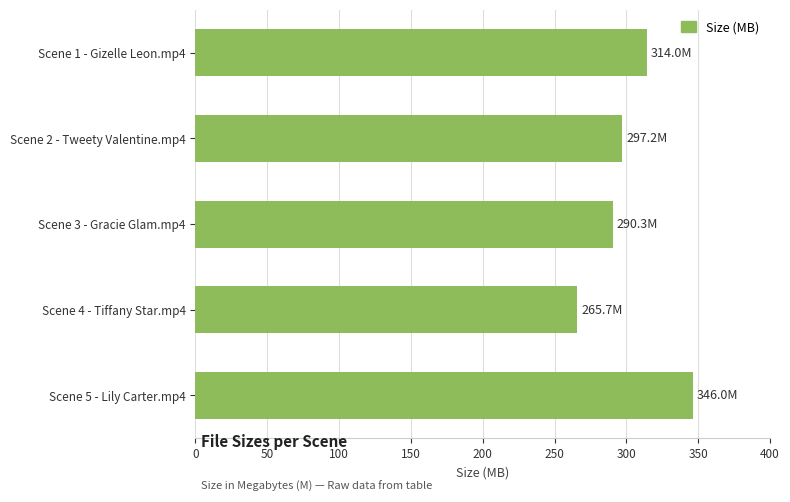

What is the change in value from Scene 2 - Tweety Valentine.mp4 to Scene 1 - Gizelle Leon.mp4?

+16.8